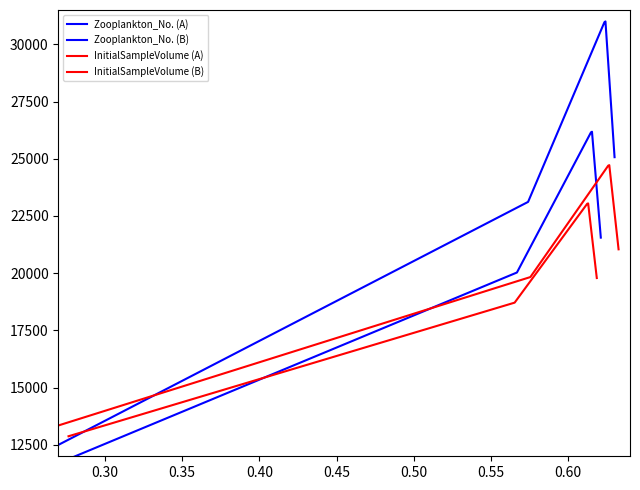

Where is InitialSampleVolume (B) nearest to the value 17962?

0.55